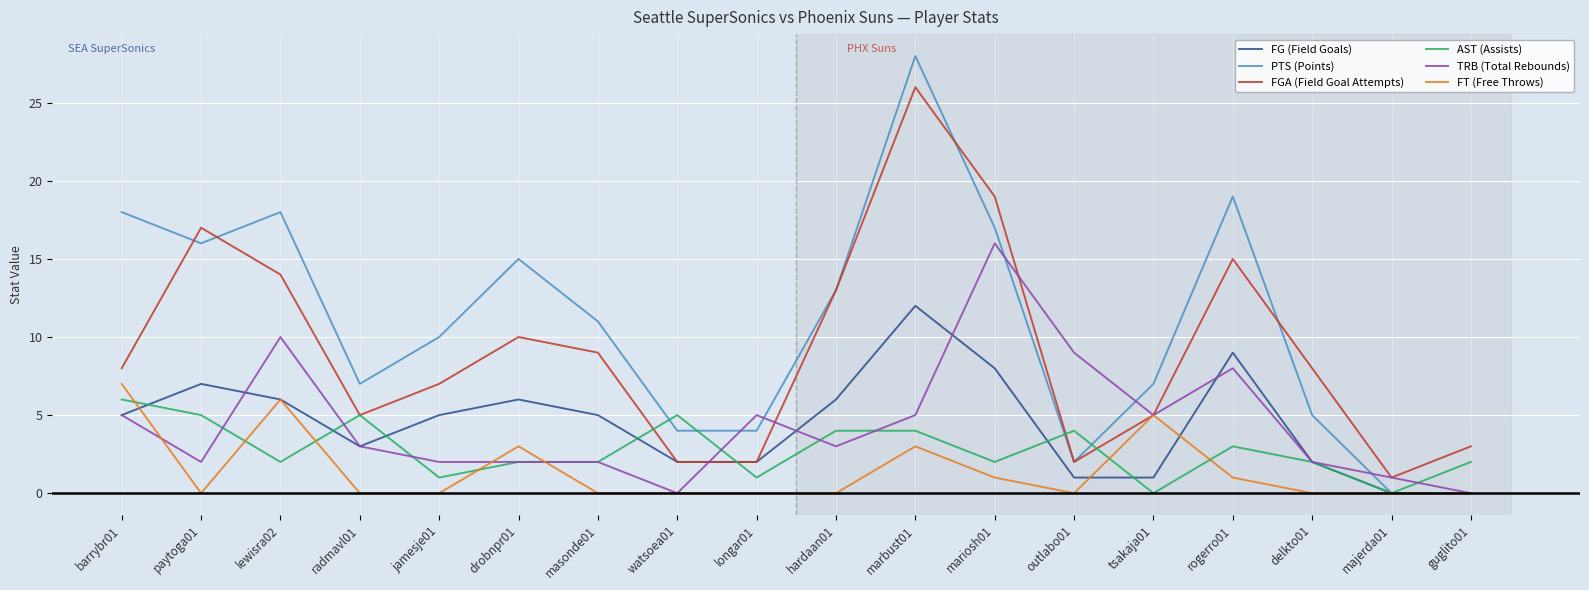

True or false: FGA (Field Goal Attempts) has more than 1 interior local peaks.

True